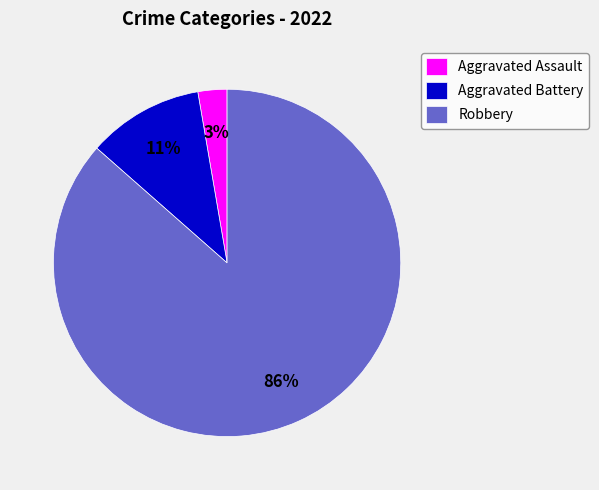

Is there a majority slice in this chart?

Yes